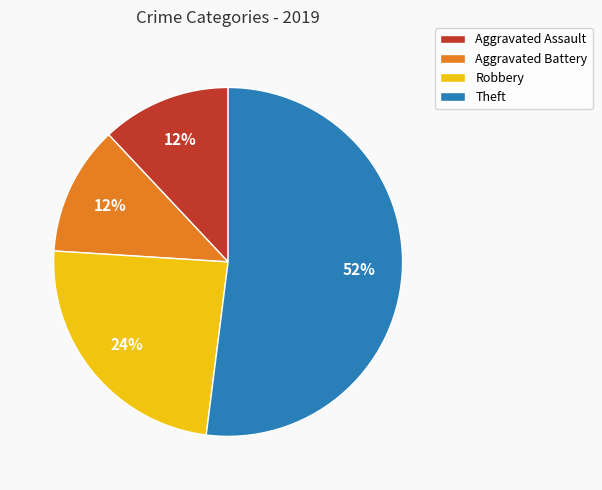

Combined, do Aggravated Battery and Aggravated Assault account for over 50%?

No